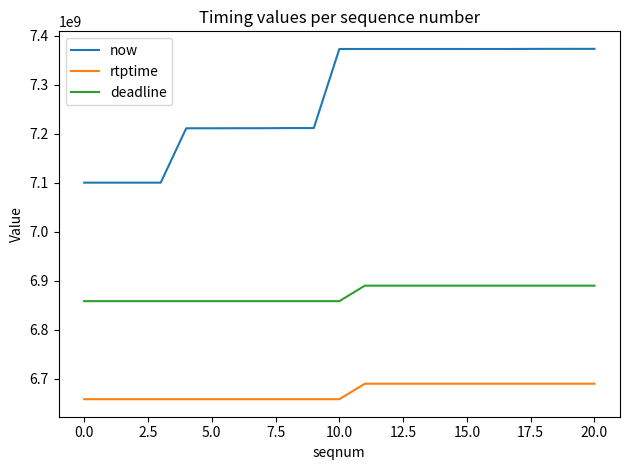

What is the highest value of the now series?

7373031000